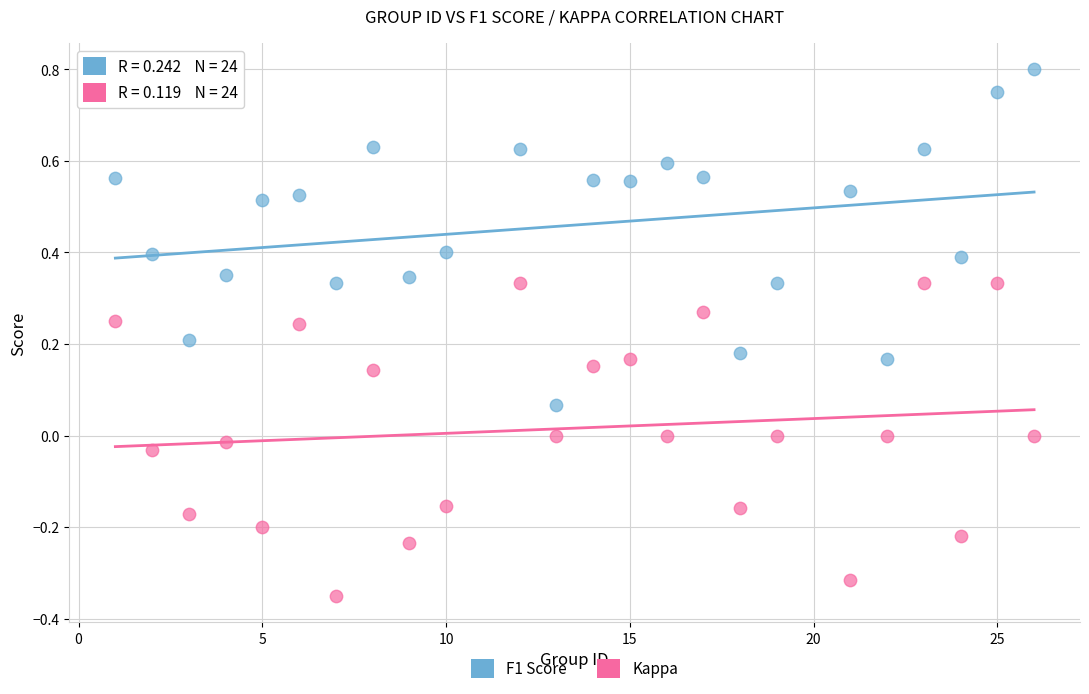

Which series contains the highest Y value?

F1 Score